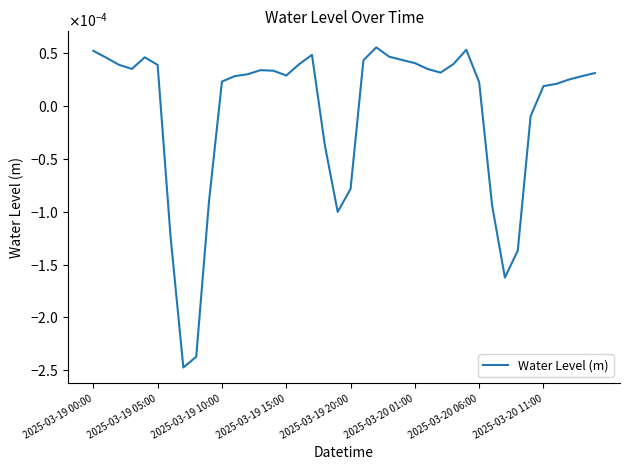

Does the chart display data point markers on the line(s)?

No